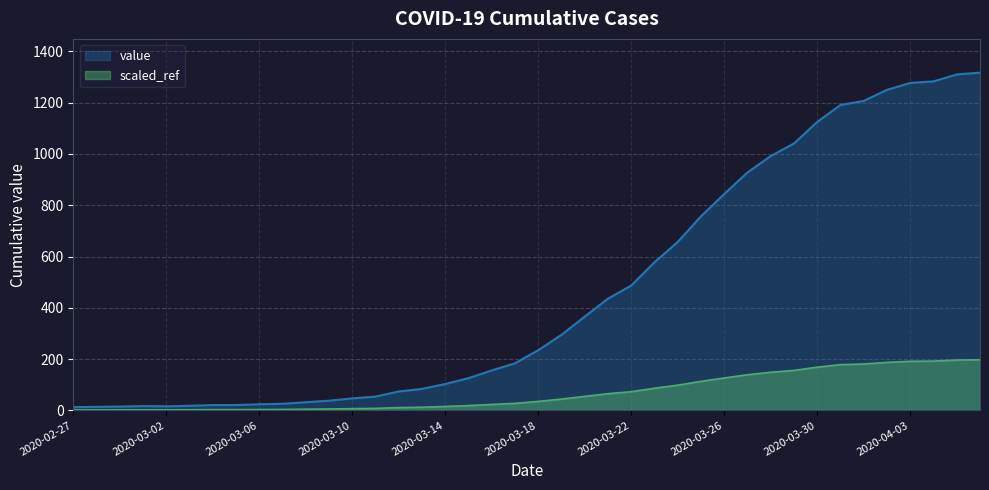

Is it true that the value at 2020-04-01 is 1207?

True